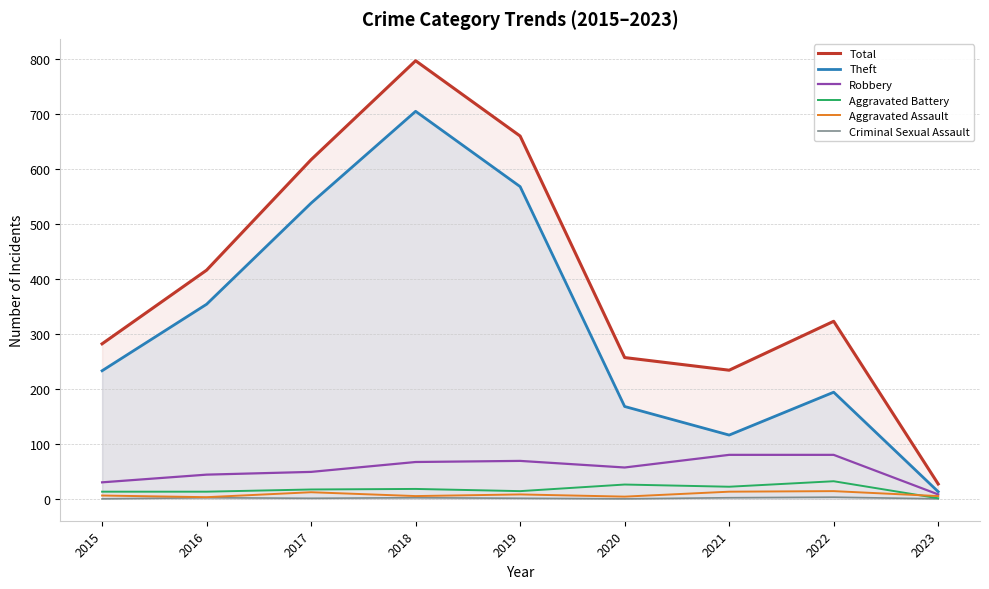

True or false: Theft and Aggravated Battery intersect in this chart.

False